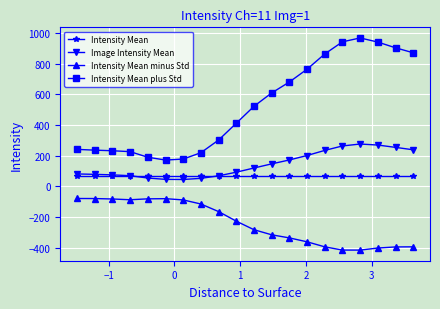

True or false: Intensity Mean minus Std has more than 0 interior local peaks.

True